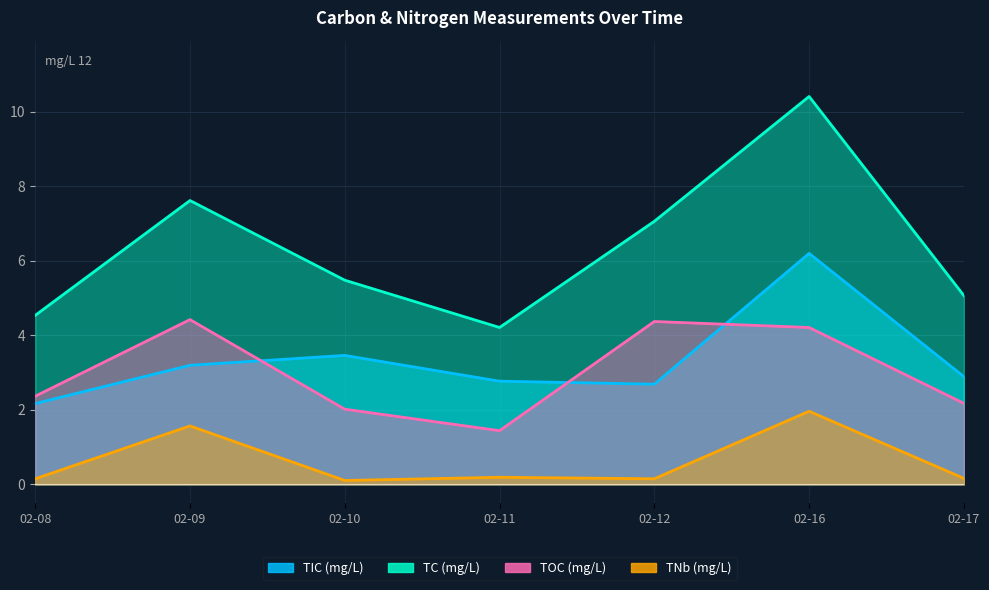

Rank the series at 02-11 from highest to lowest value.

TC (mg/L), TIC (mg/L), TOC (mg/L), TNb (mg/L)